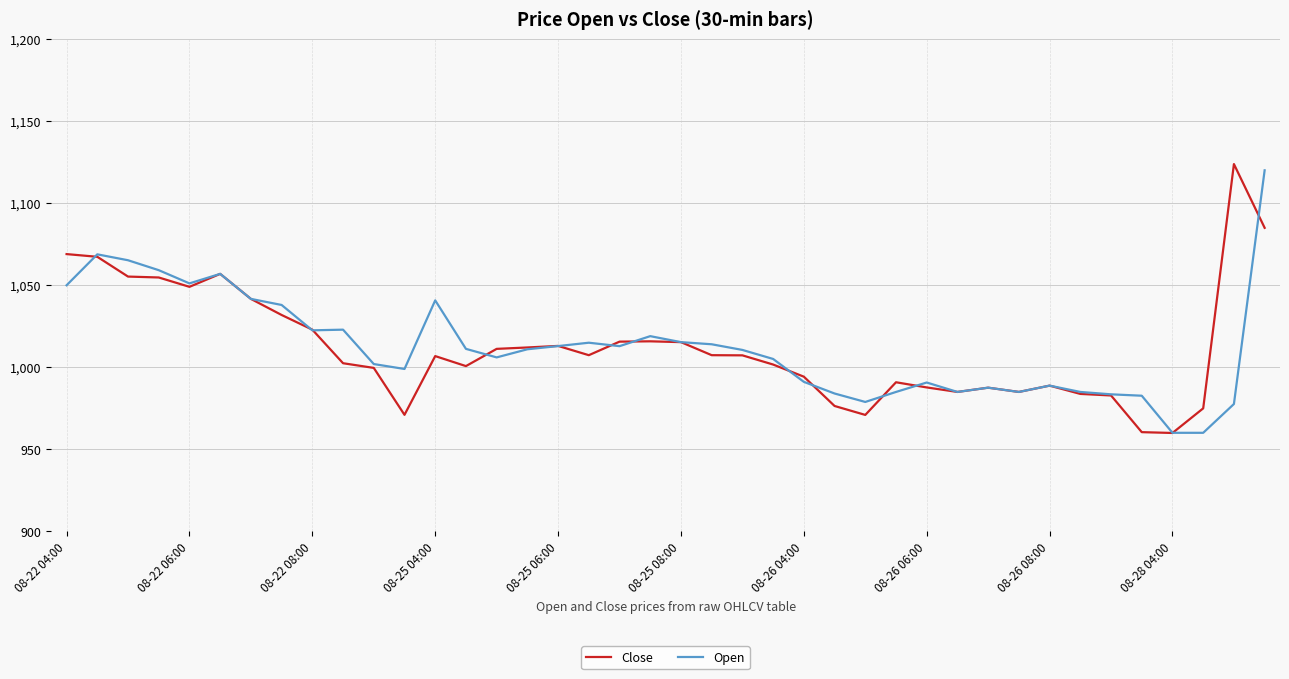

What is the maximum value shown in the chart?

1123.8